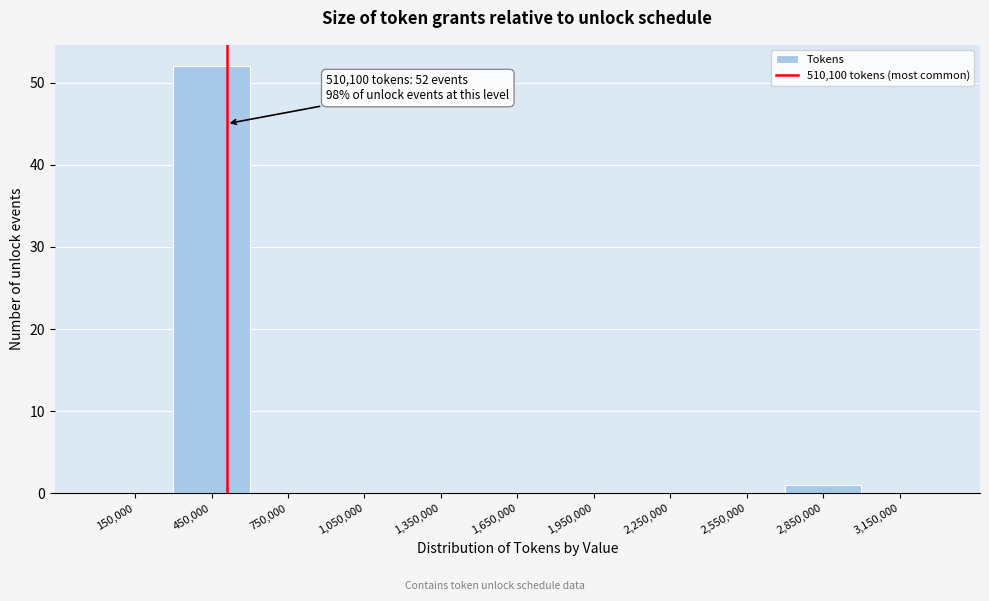

Over which range of the x-axis is the bar tallest?

300000 to 600000